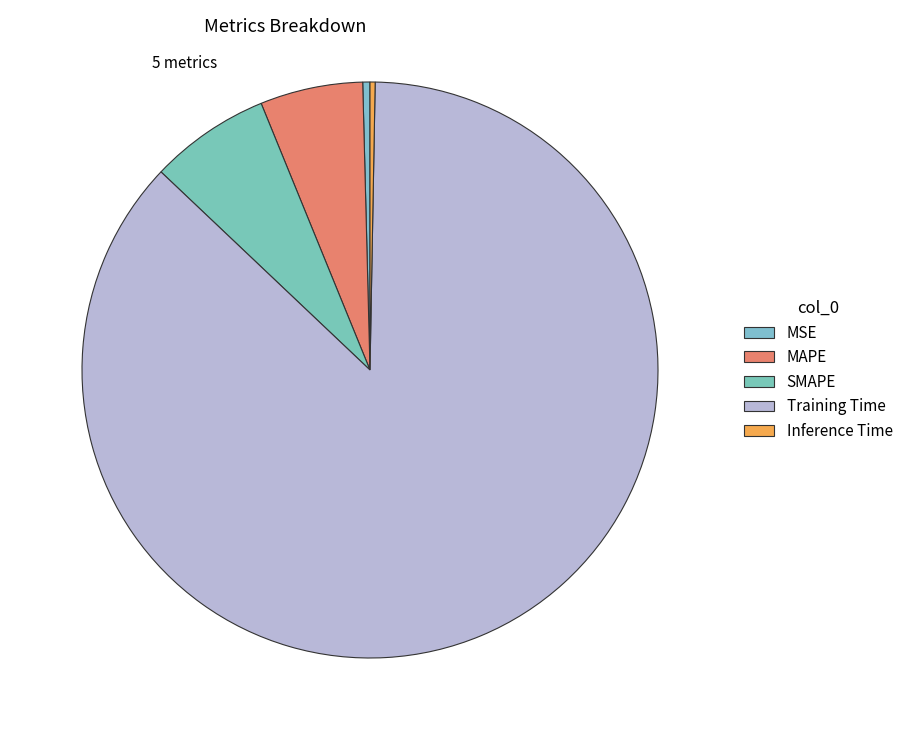

The Training Time slice represents 81% of the pie. True or false?

False